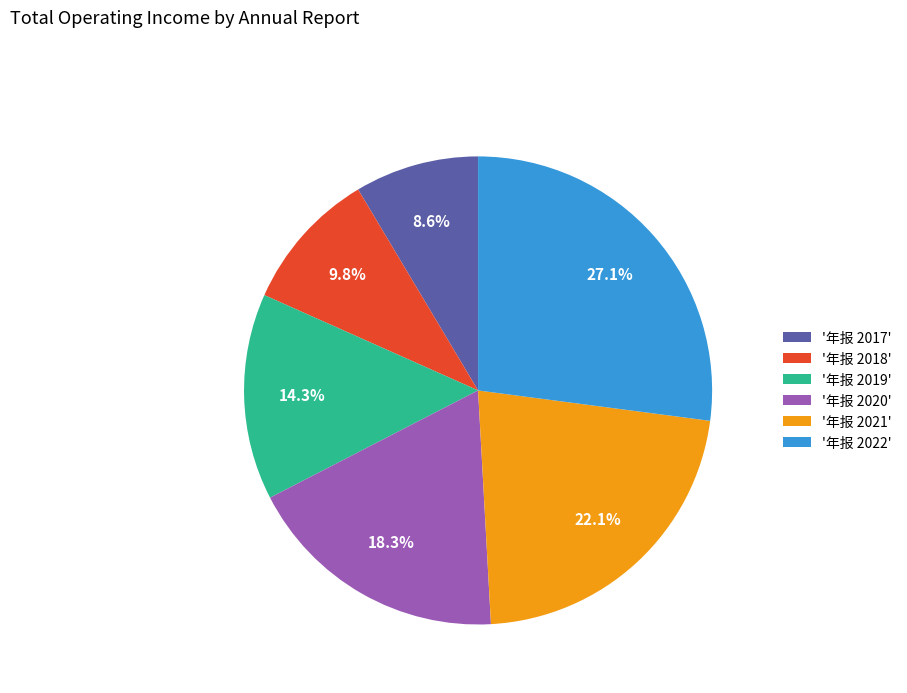

What is the smallest slice in the pie chart?

'年报 2017'